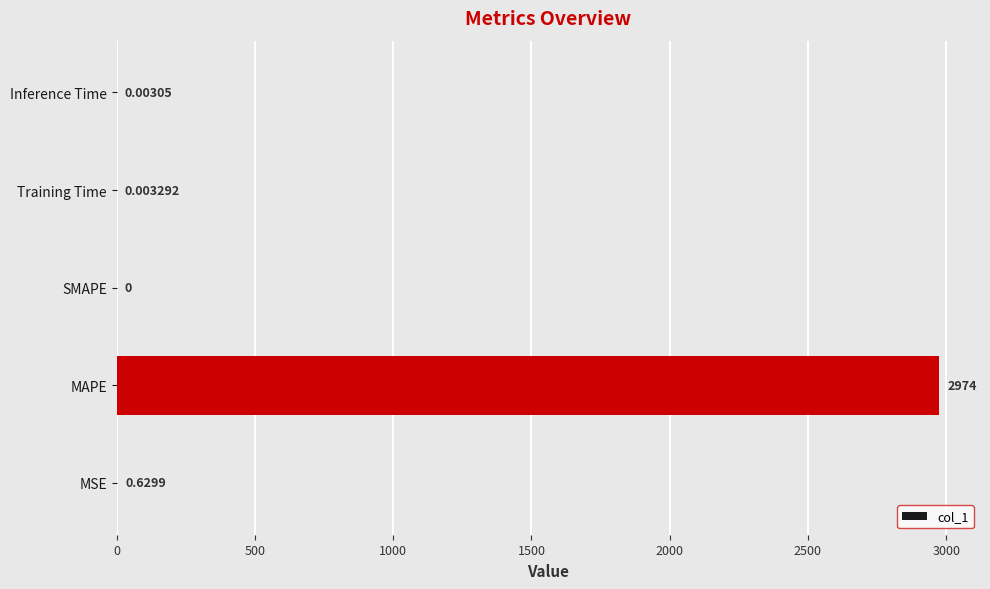

How many values exceed 0?

4